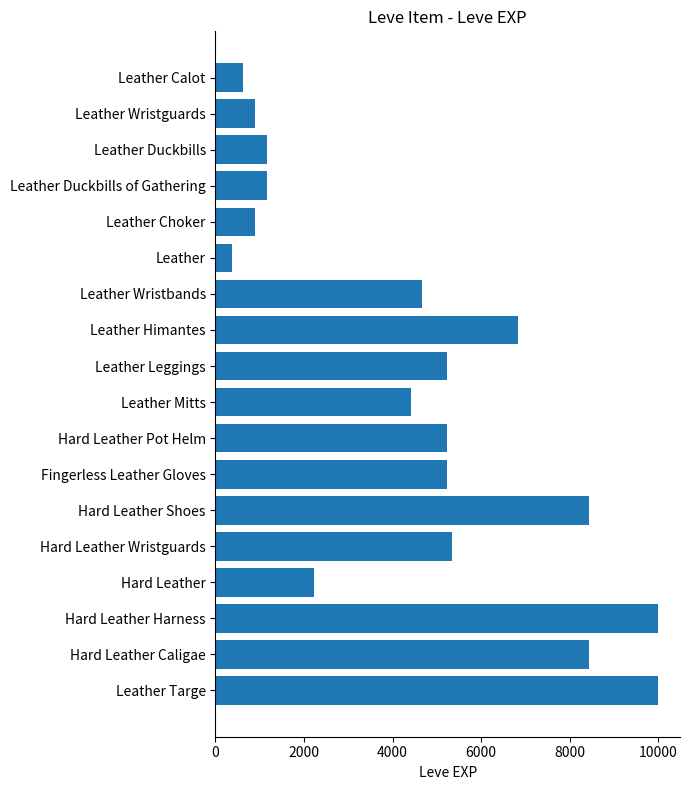

What is the value of the 7th bar from the top?

4660